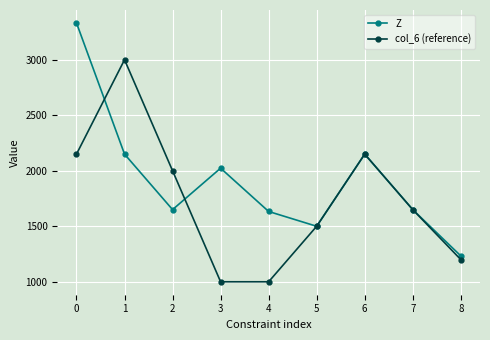

What is the minimum value shown in the chart?

1000.0